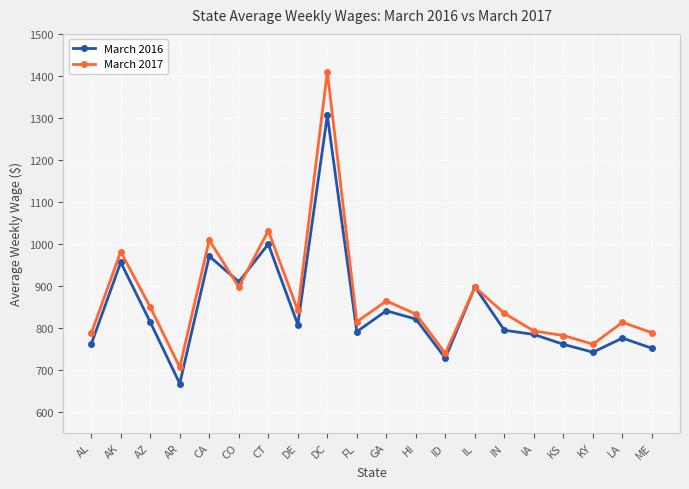

What is the highest value of the March 2017 series?

1410.0